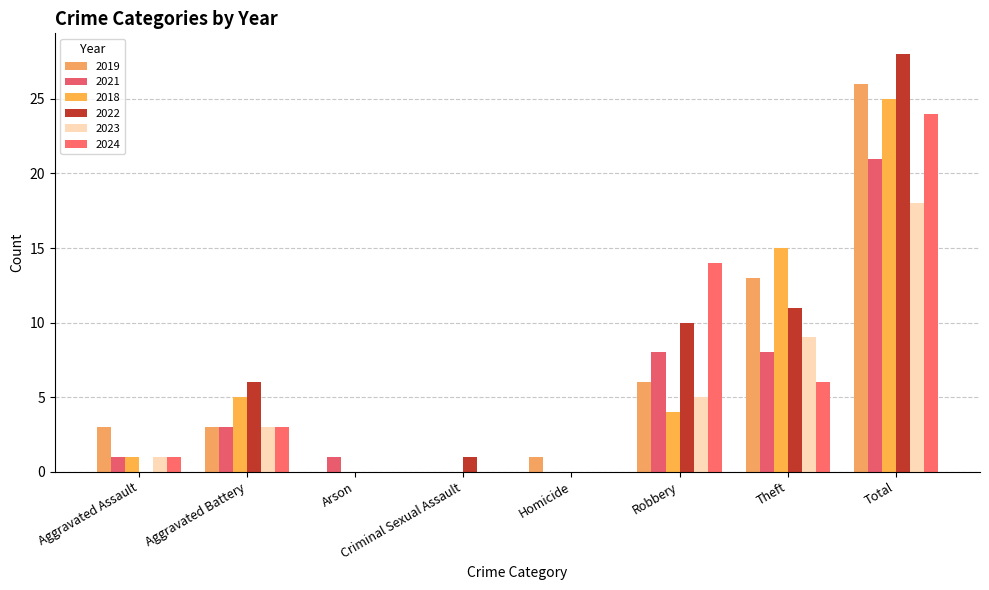

The 2022 series shows 7 at Robbery. True or false?

False